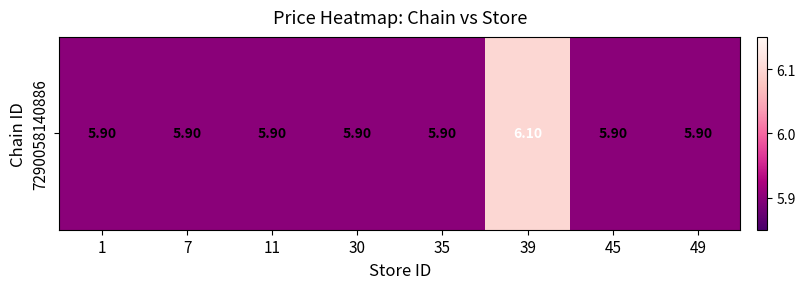

What is the difference between the maximum and minimum values?

0.2